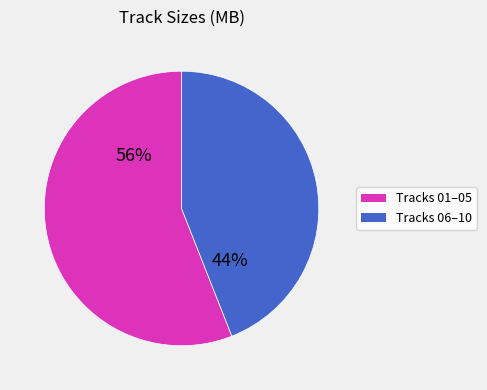

To the nearest percent, what is the average slice percentage?

50%